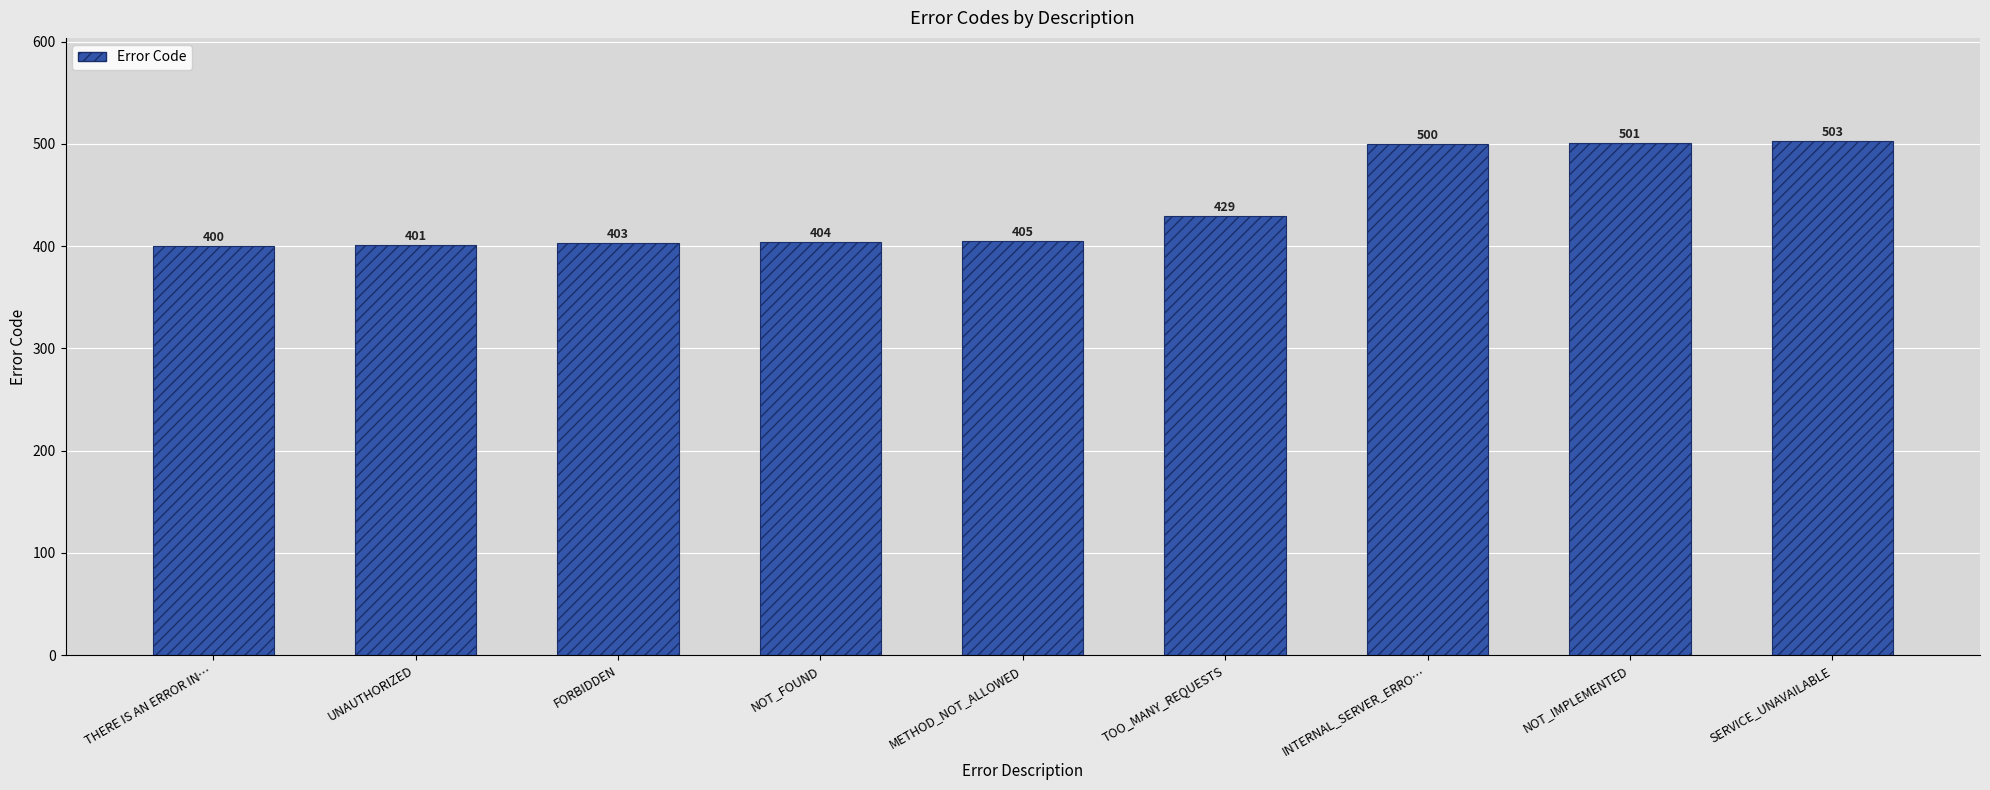

List the labels in order of value, largest first.

SERVICE_UNAVAILABLE, NOT_IMPLEMENTED, INTERNAL_SERVER_ERRO…, TOO_MANY_REQUESTS, METHOD_NOT_ALLOWED, NOT_FOUND, FORBIDDEN, UNAUTHORIZED, THERE IS AN ERROR IN…